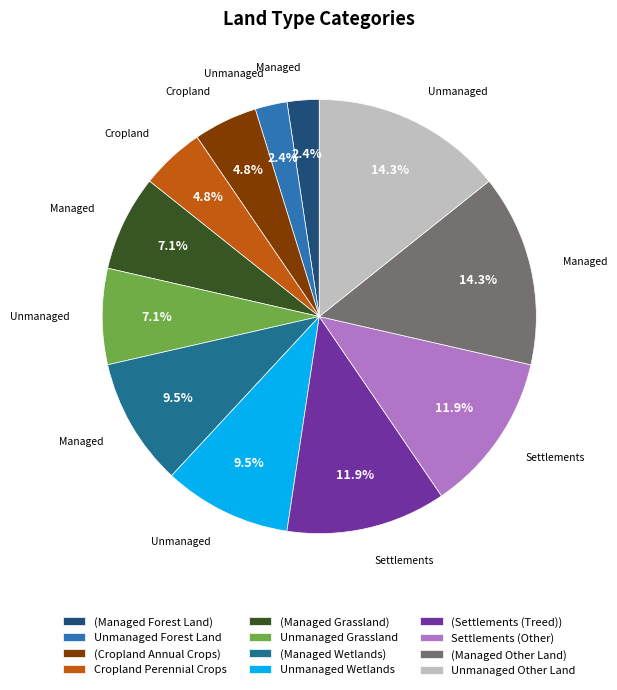

What percentage is the Unmanaged Grassland slice, to the nearest percent?

7%